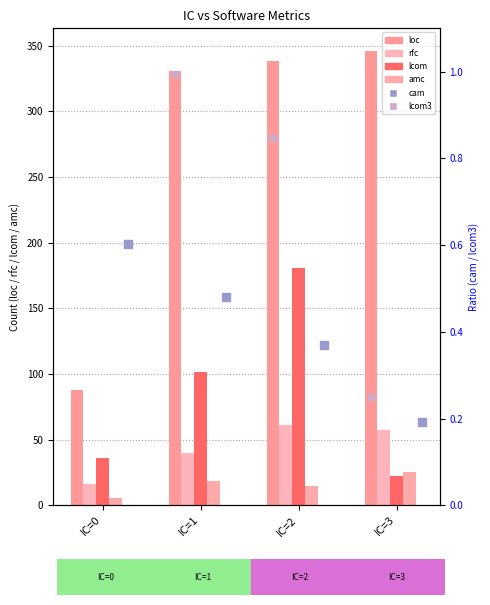

Which series reaches the minimum Y coordinate?

cam